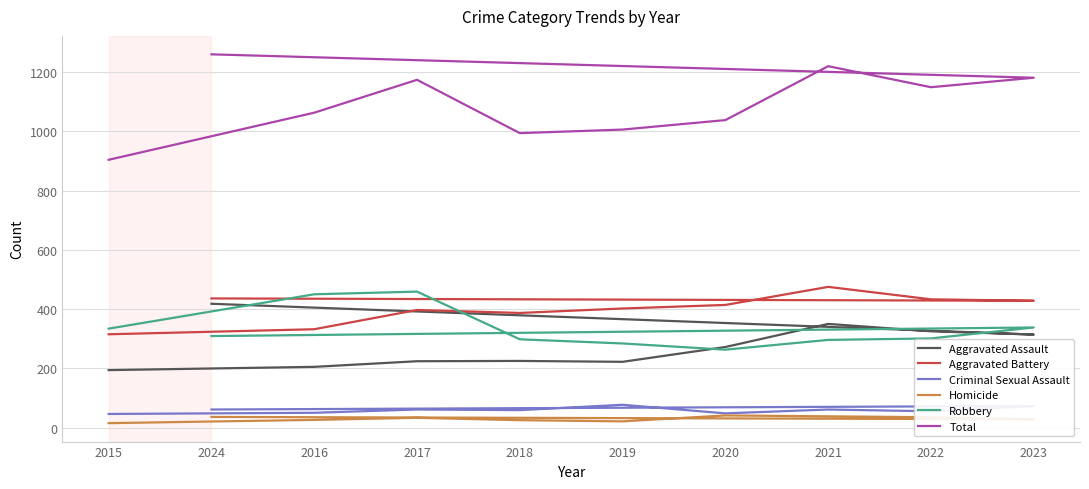

What is the value of the Total point at the 4th from the left?

994